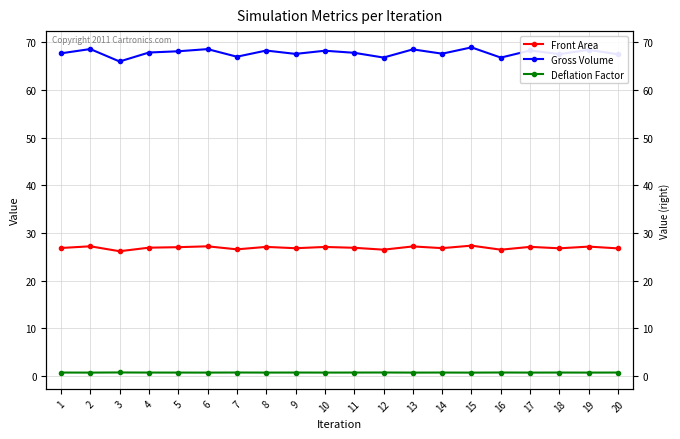

Which series changed the most between 13 and 15?

Gross Volume